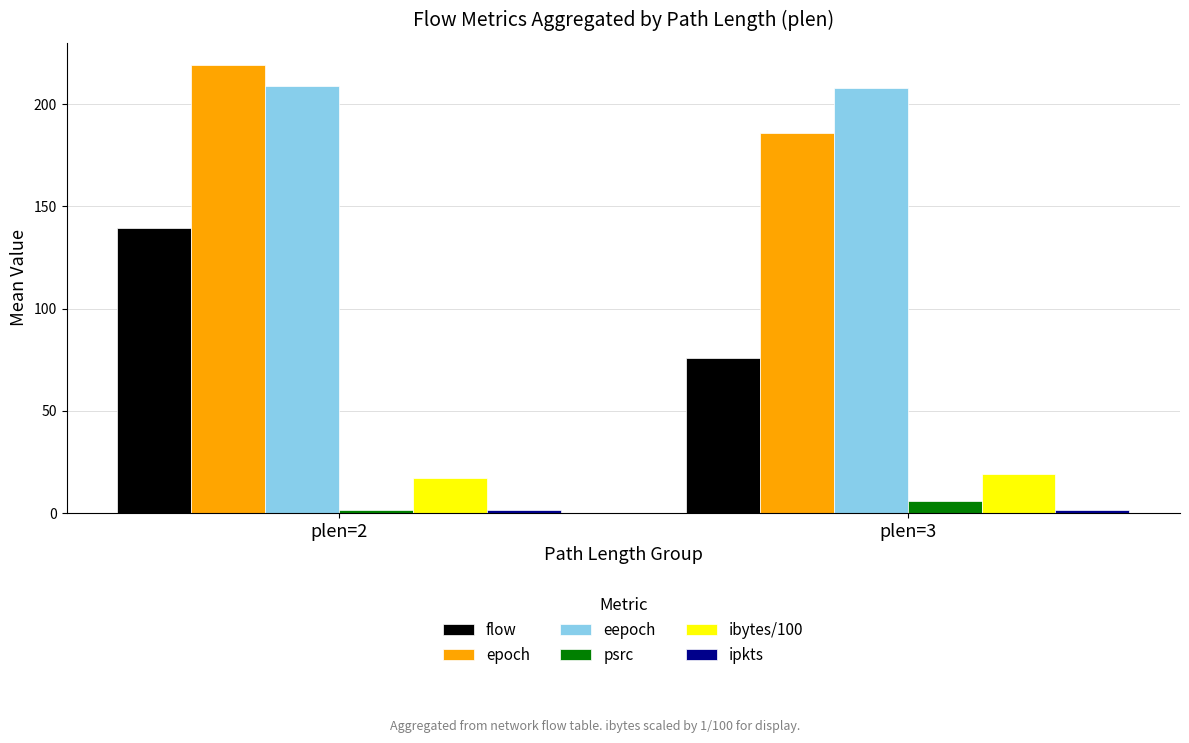

At which category is the sum across all series the highest?

plen=2